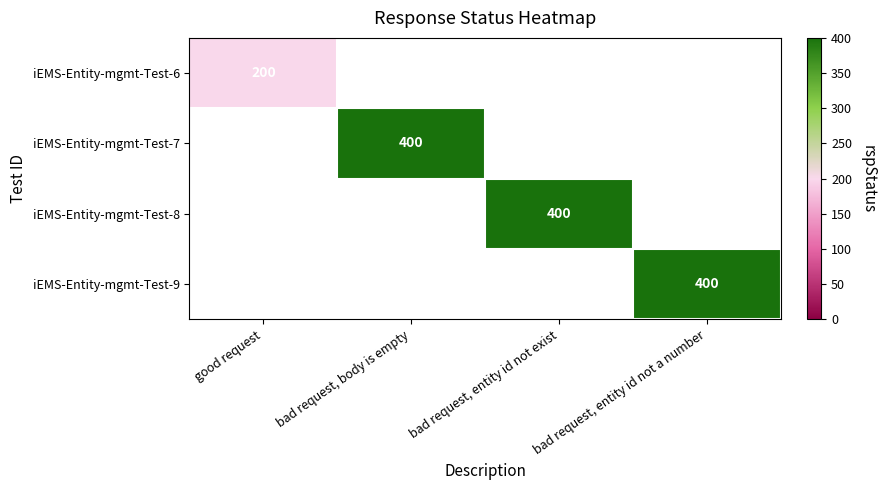

True or false: iEMS-Entity-mgmt-Test-9 has a value of 260 at bad request, entity id not a number.

False